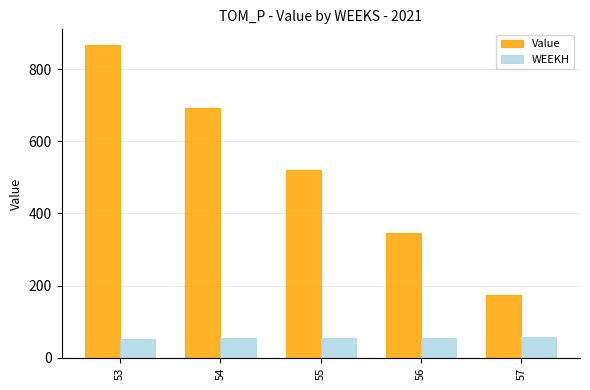

List the series in order of their overall mean, lowest first.

WEEKH, Value